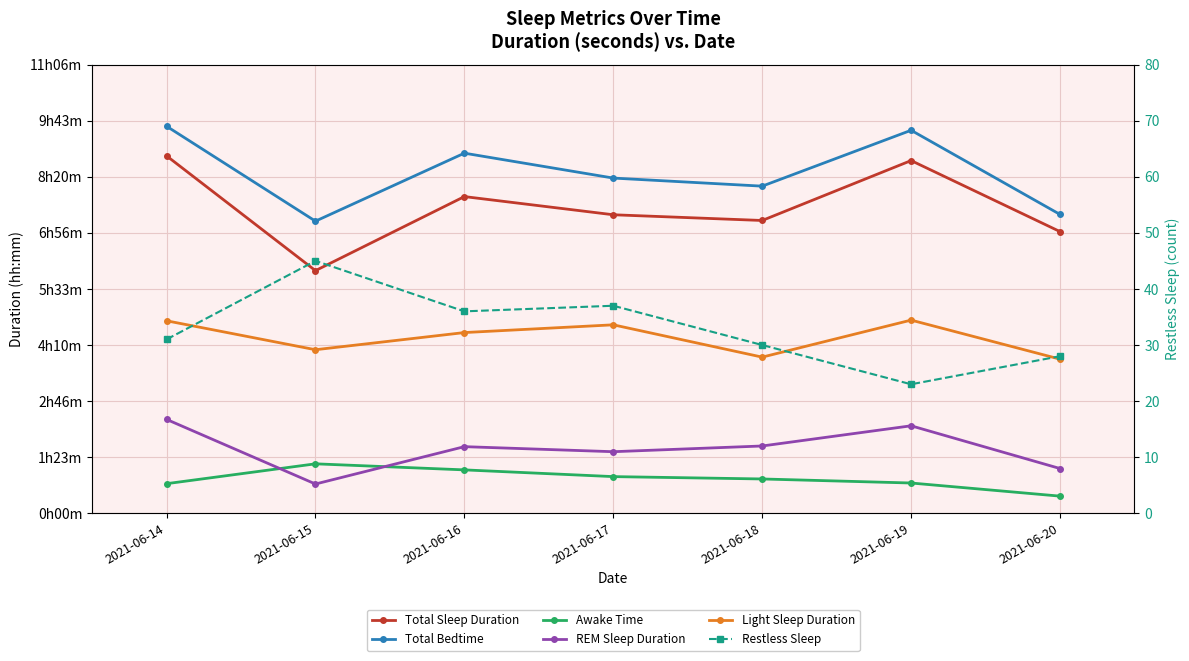

What are all the series names shown in the legend?

Total Sleep Duration, Total Bedtime, Awake Time, REM Sleep Duration, Light Sleep Duration, Restless Sleep